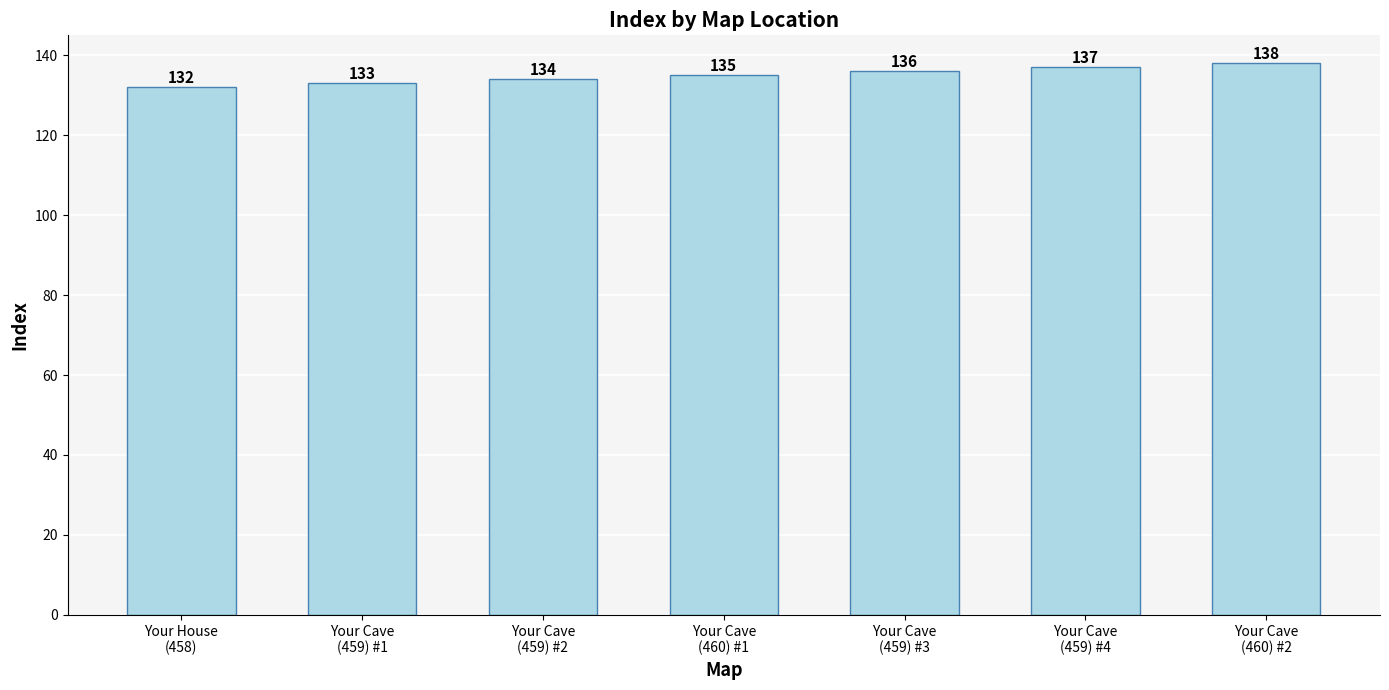

How many data points are less than 135?

3